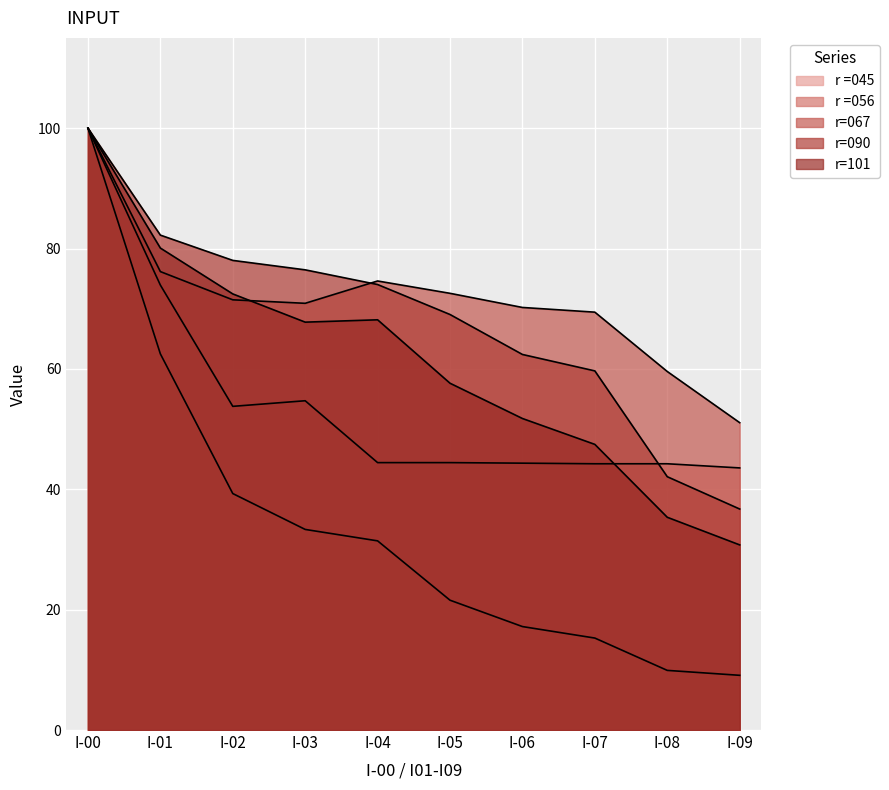

Reading left to right, list all the values displayed in this chart.

r =056: I-00=100.0	I-01=73.9	I-02=53.8	I-03=54.7	I-04=44.4	I-05=44.4	I-06=44.3	I-07=44.2	I-08=44.2	I-09=43.5
r=067: I-00=100.0	I-01=76.2	I-02=71.5	I-03=70.9	I-04=74.6	I-05=72.6	I-06=70.2	I-07=69.4	I-08=59.6	I-09=51.1
r=090: I-00=100.0	I-01=82.2	I-02=78.0	I-03=76.5	I-04=74.0	I-05=69.0	I-06=62.4	I-07=59.7	I-08=42.1	I-09=36.7
r=101: I-00=100.0	I-01=80.1	I-02=72.5	I-03=67.8	I-04=68.2	I-05=57.6	I-06=51.8	I-07=47.5	I-08=35.4	I-09=30.8
r =045: I-00=100.0	I-01=62.5	I-02=39.3	I-03=33.3	I-04=31.4	I-05=21.6	I-06=17.2	I-07=15.3	I-08=9.9	I-09=9.1